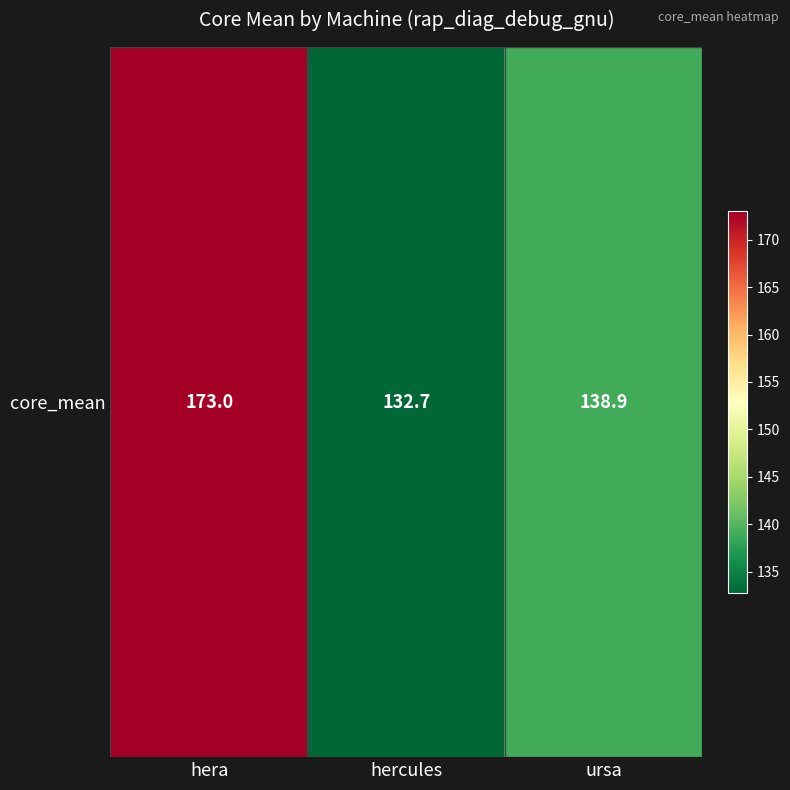

The value at hercules is 37.5. True or false?

False